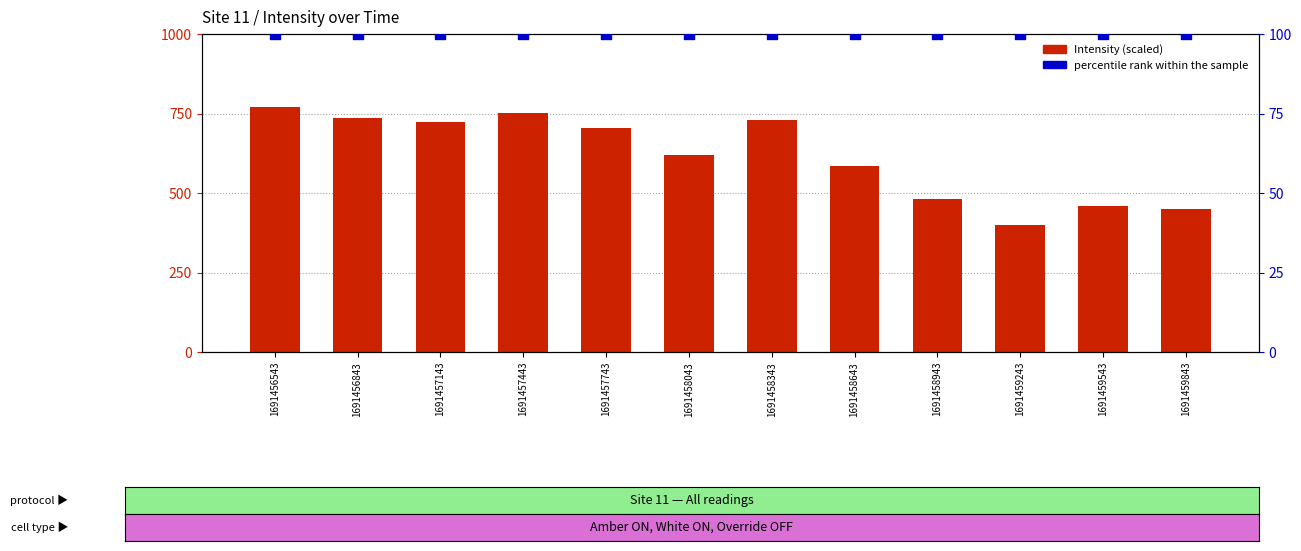

What is the total value across all series at 1691457143?

822.8